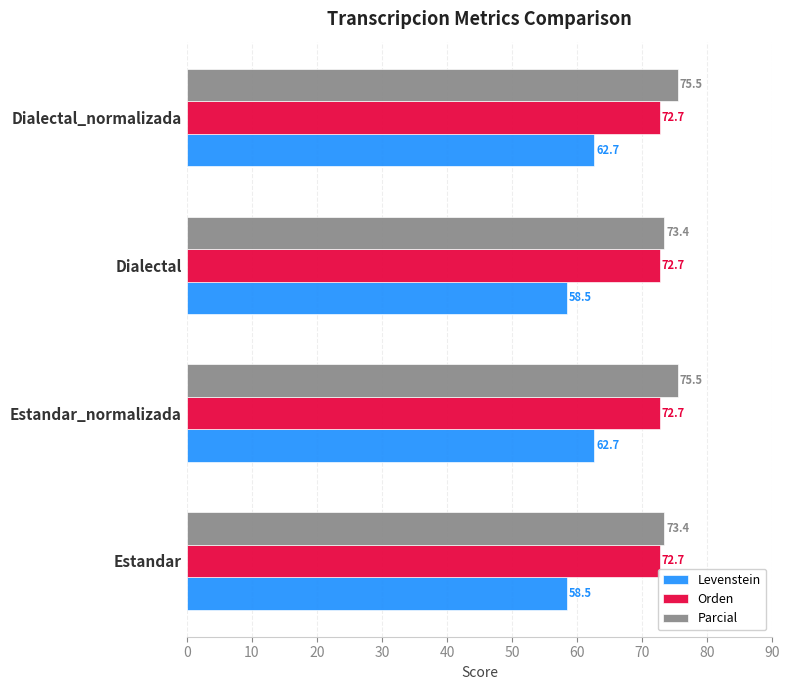

The value of Parcial at Dialectal is 73.4. True or false?

True